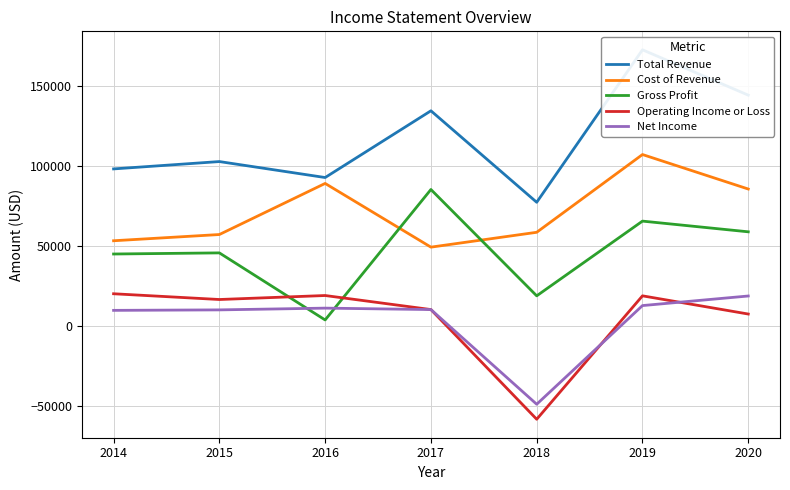

Is the value of Net Income at 2019 greater than the value of Cost of Revenue at 2015?

No